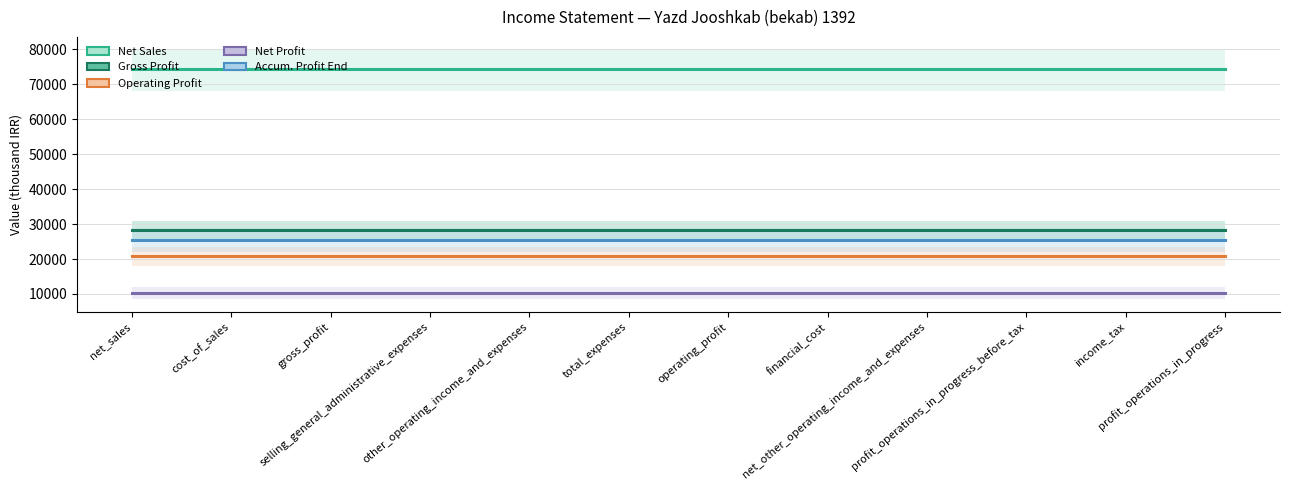

Reading right to left, transcribe all the data shown in this chart.

Net Sales: 74467	74467	74467	74467	74467	74467	74467	74467	74467	74467	74467	74467
Gross Profit: 28388	28388	28388	28388	28388	28388	28388	28388	28388	28388	28388	28388
Operating Profit: 20803	20803	20803	20803	20803	20803	20803	20803	20803	20803	20803	20803
Net Profit: 10311	10311	10311	10311	10311	10311	10311	10311	10311	10311	10311	10311
Accum. Profit End: 25367	25367	25367	25367	25367	25367	25367	25367	25367	25367	25367	25367